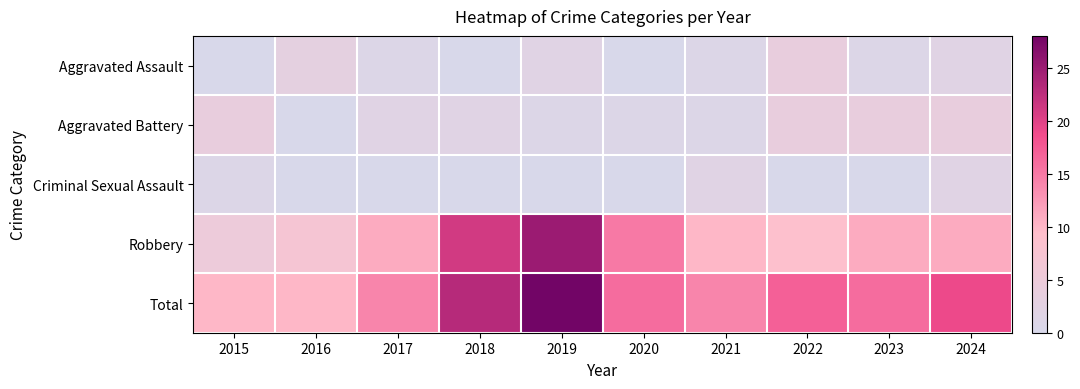

Which series changed the most between 2021 and 2024?

Total